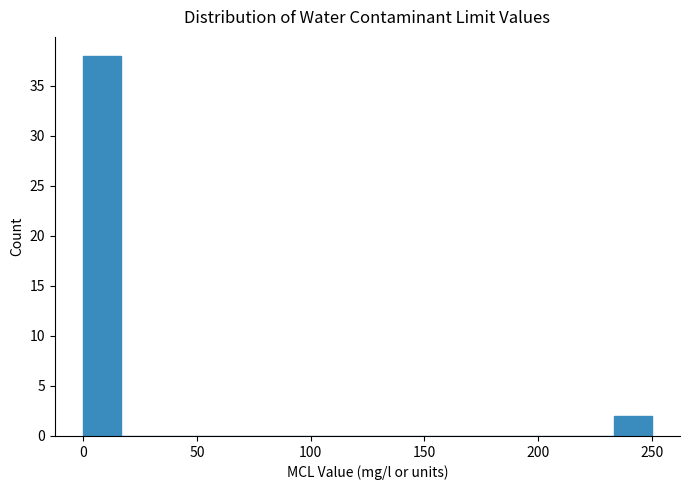

Around what value on the x-axis is the tallest bar? Give the approximate position of its centre, as read against the axis.

10